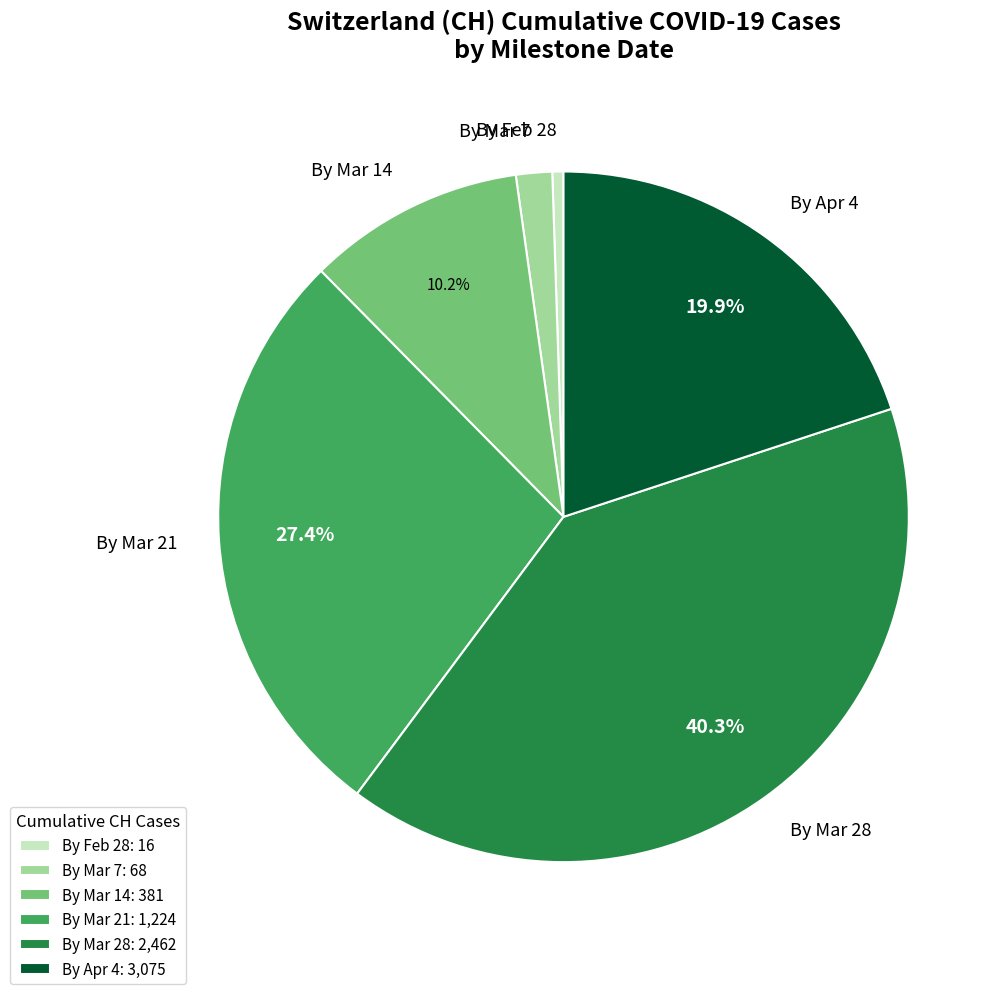

Is there any slice that represents more than half of the pie?

No